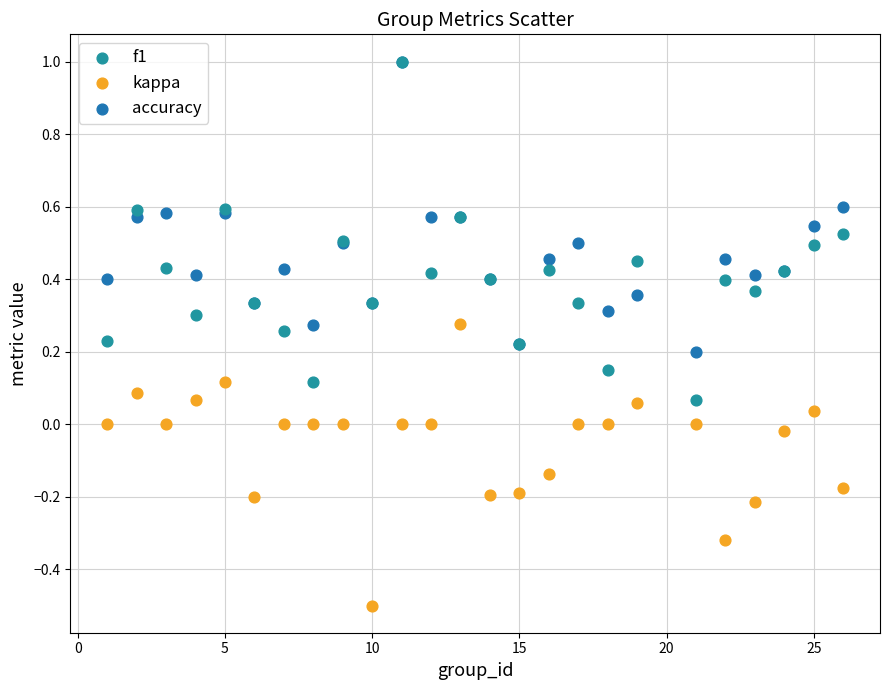

Which series contains the lowest Y value?

kappa